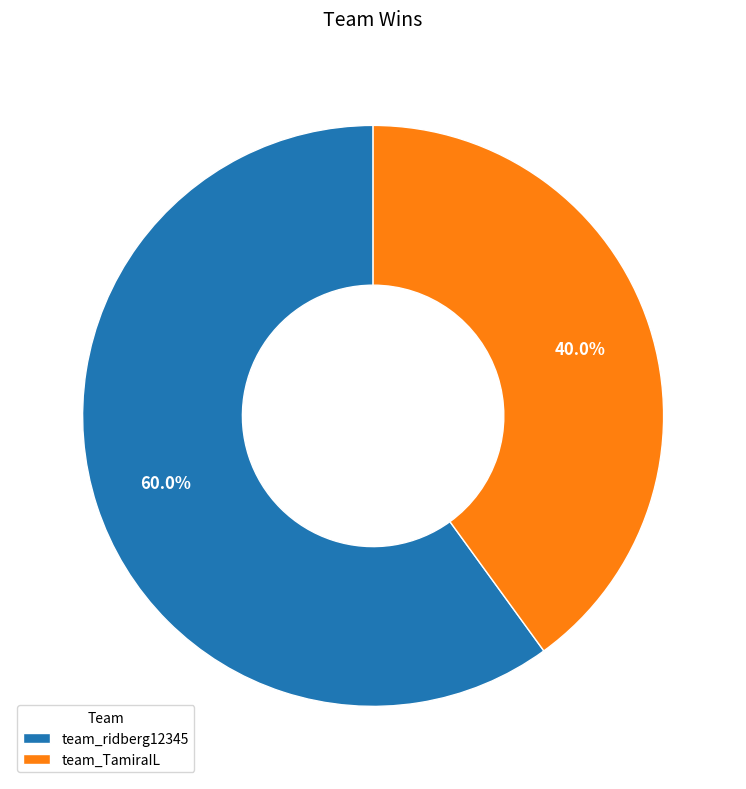

What is the ratio of the value at team_ridberg12345 to the value at team_TamiraIL?

1.5